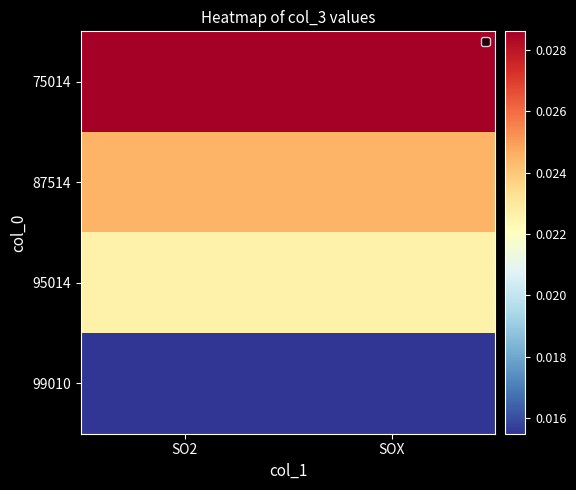

Which has a higher value, SOX or SO2?

SOX